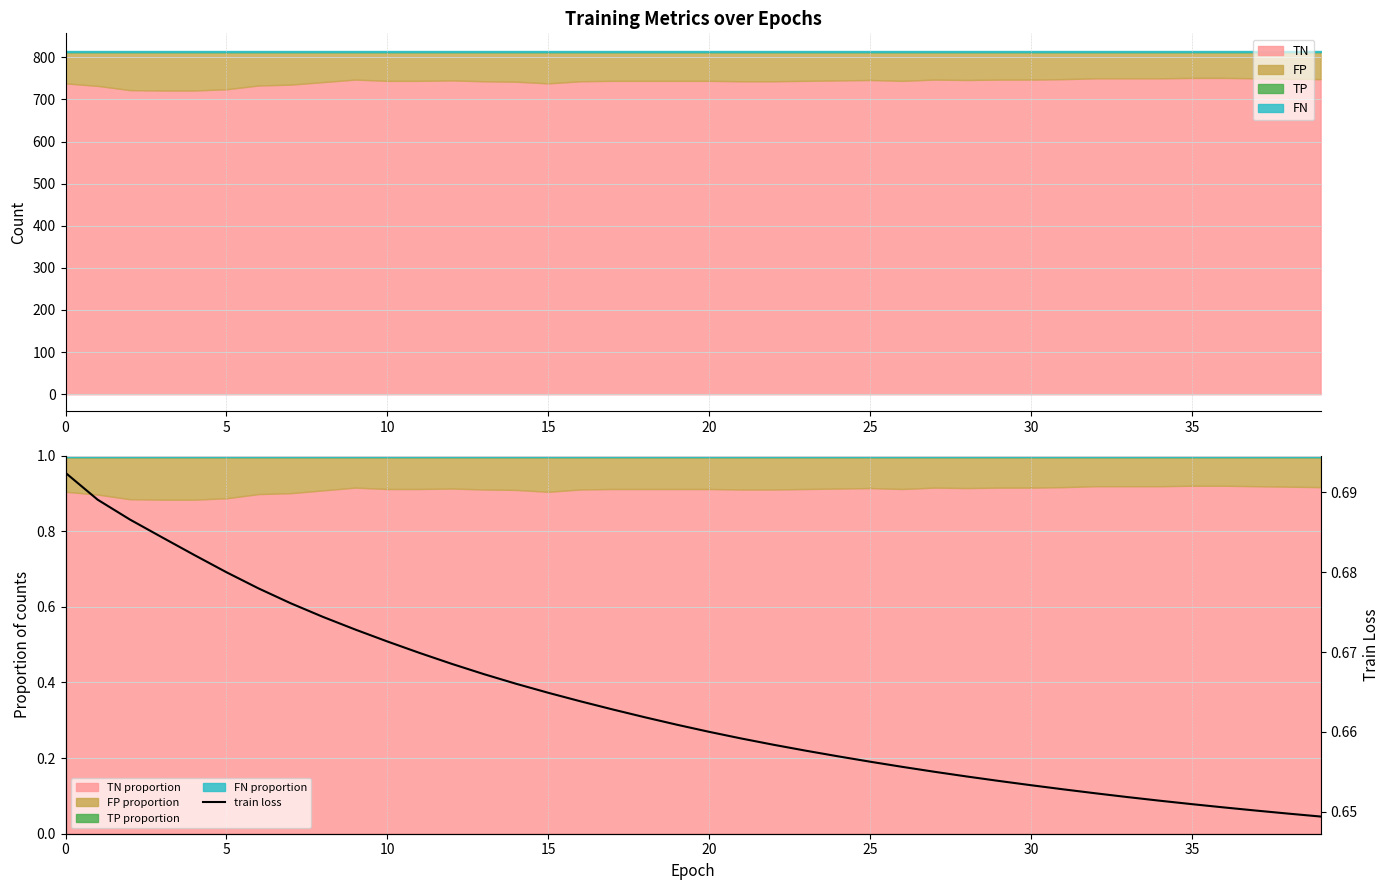

Is it true that TN equals 296 at 20?

False